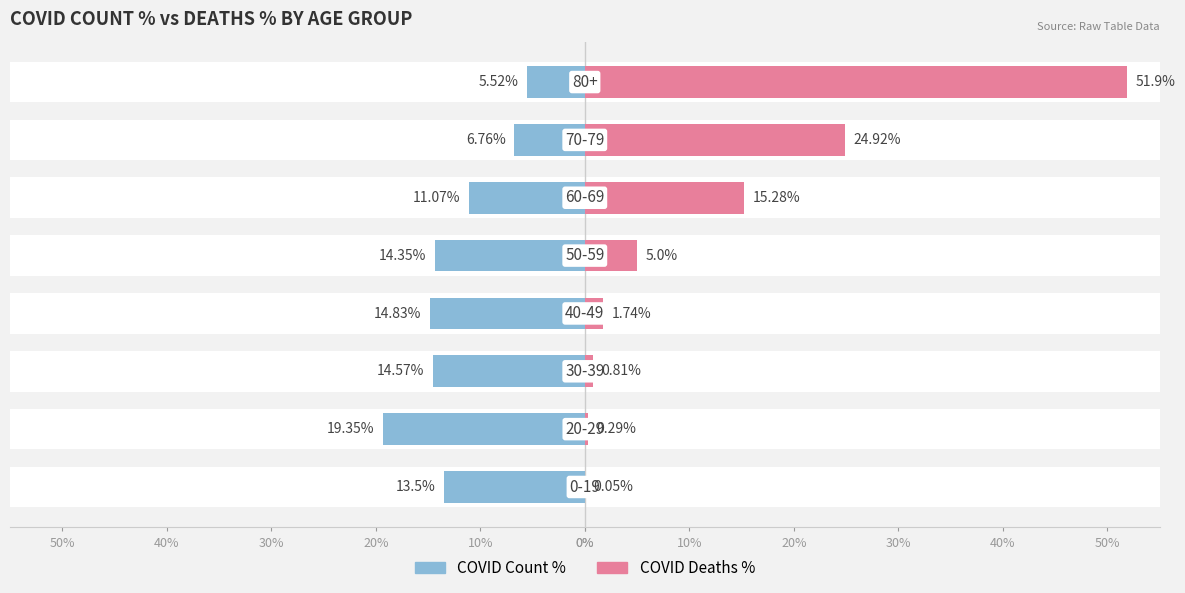

Which has a higher value, 10% or 30%?

10%